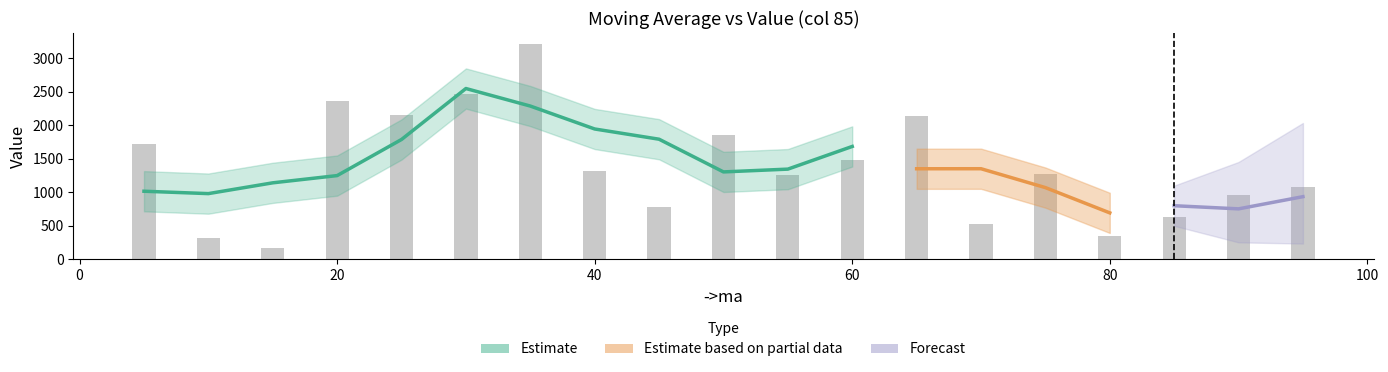

At which category does the chart reach its peak across all series?

35